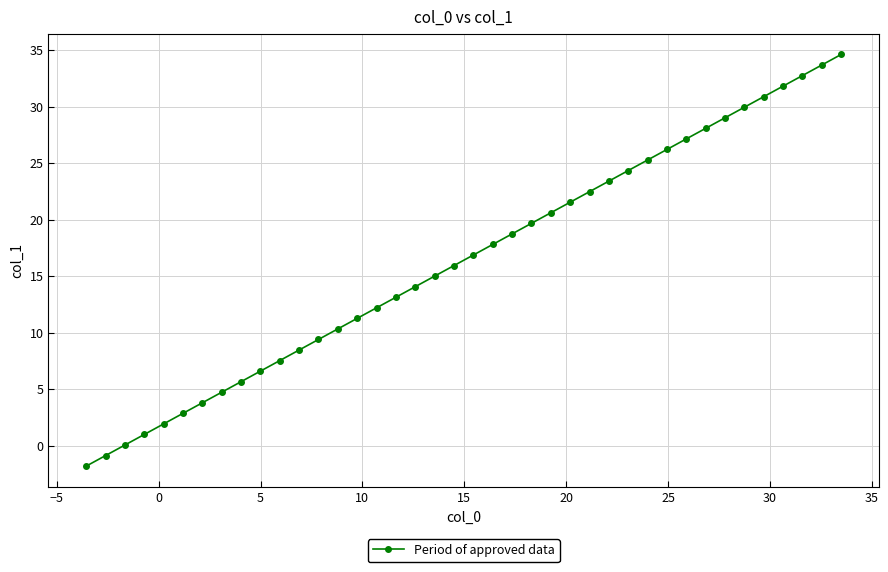

What is the value of the 39th point from the left?

33.7